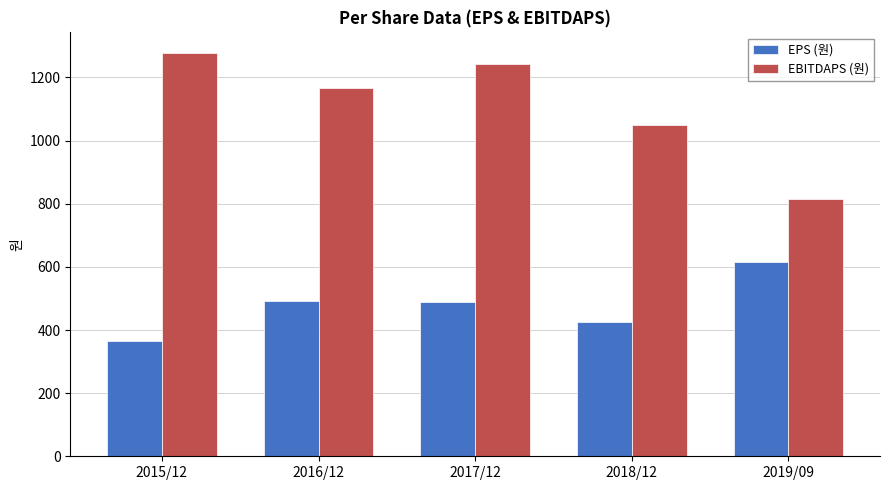

How many values in the EBITDAPS (원) series are below 1168?

2